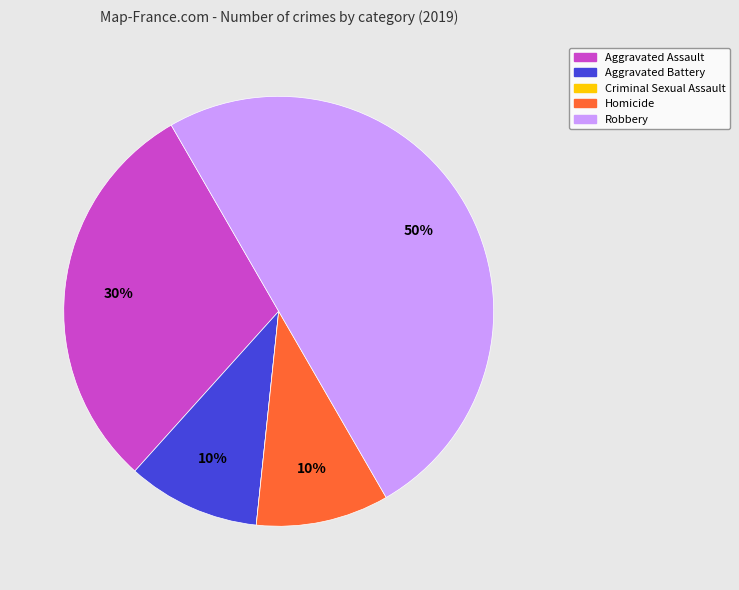

Which category has the biggest portion of the pie?

Robbery